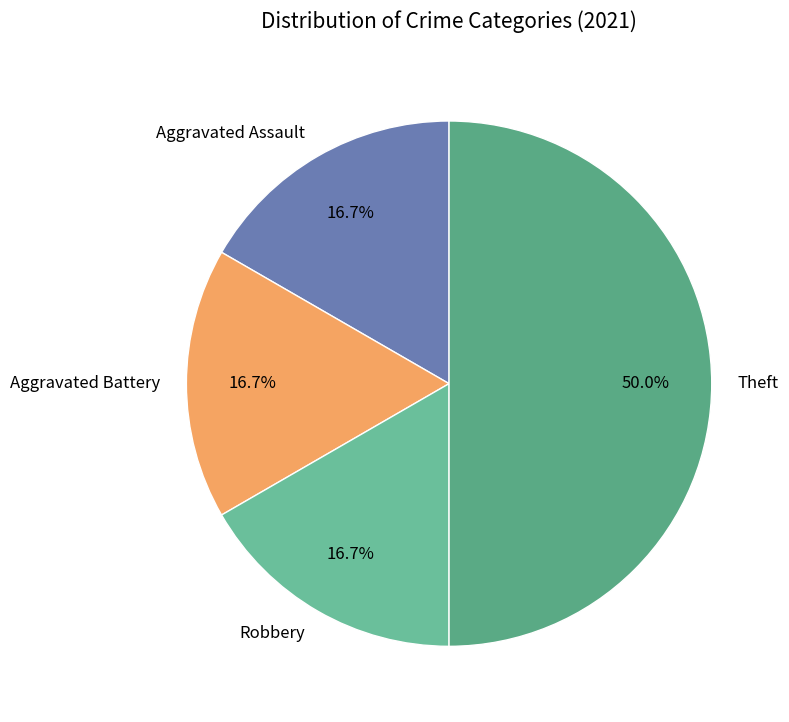

Is Aggravated Battery the majority of the pie?

No